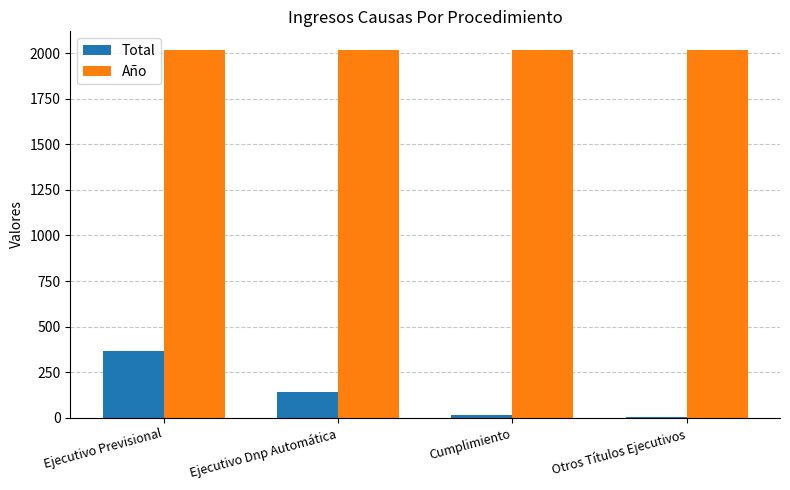

Between Ejecutivo Previsional and Cumplimiento, which series saw the biggest shift?

Total